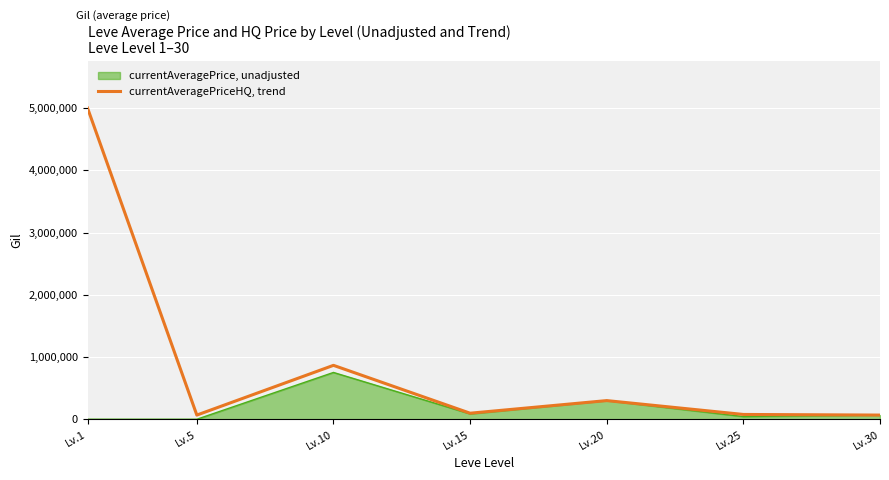

Rank the series at Lv.1 from lowest to highest value.

currentAveragePrice, unadjusted, currentAveragePriceHQ, trend